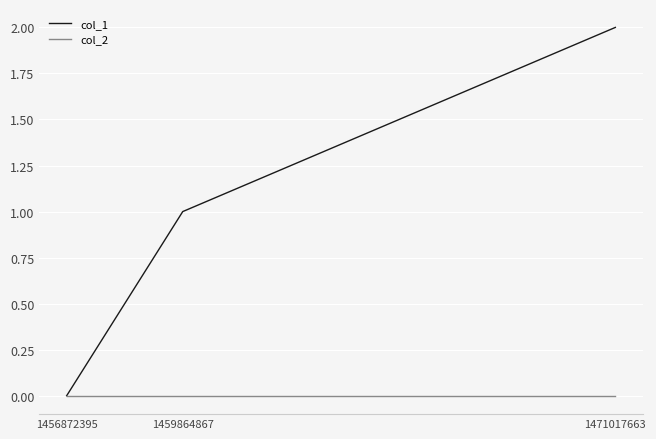

Rank the series by their average value, from lowest to highest.

col_2, col_1